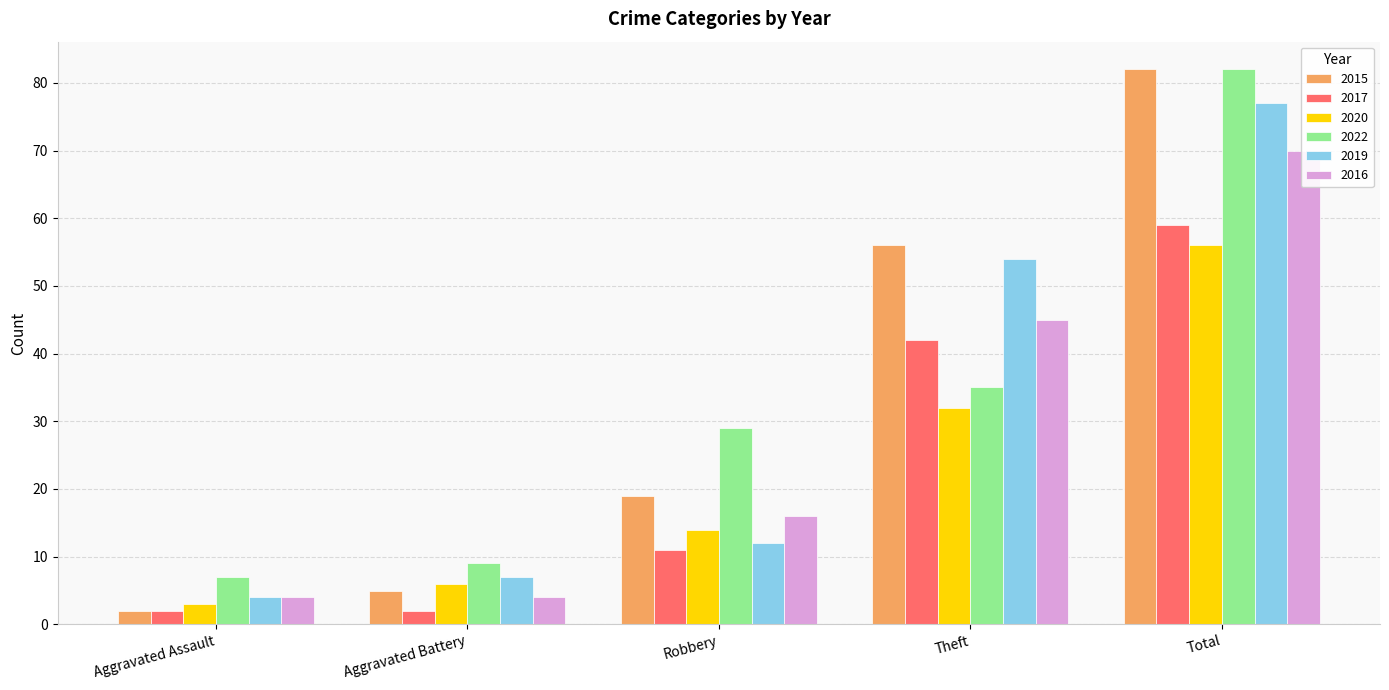

Is the value of 2016 at Total greater than the value of 2019 at Robbery?

Yes